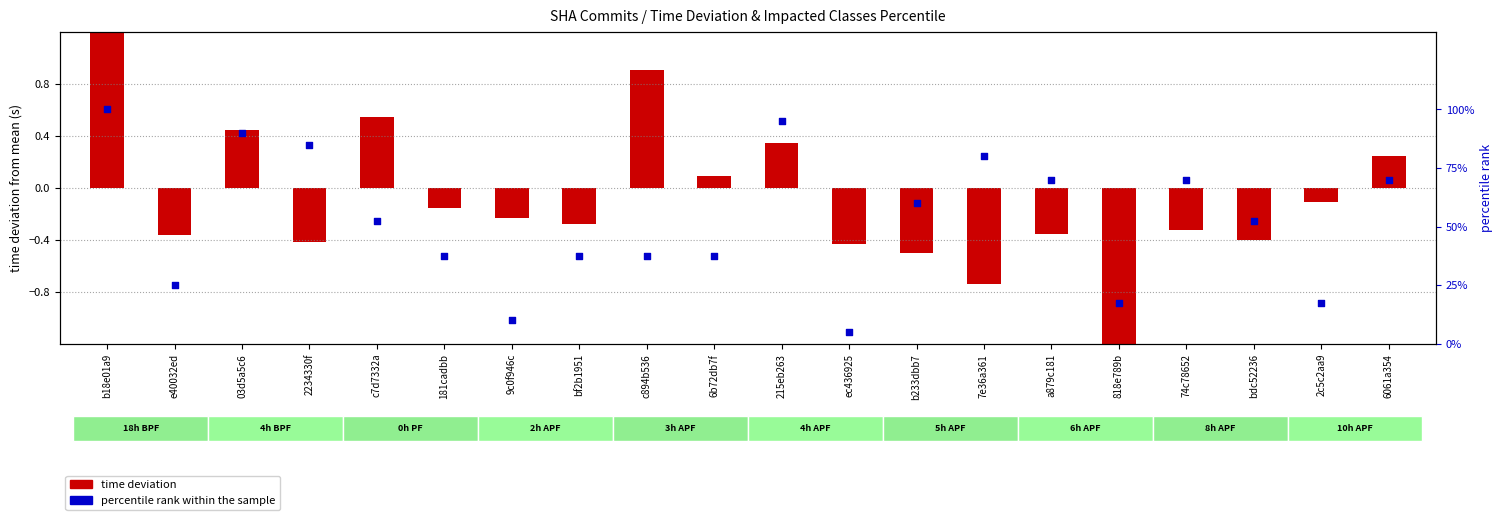

Is the value of percentile rank within sample at bf2b1951 greater than the value of time deviation at 6b72db7f?

Yes